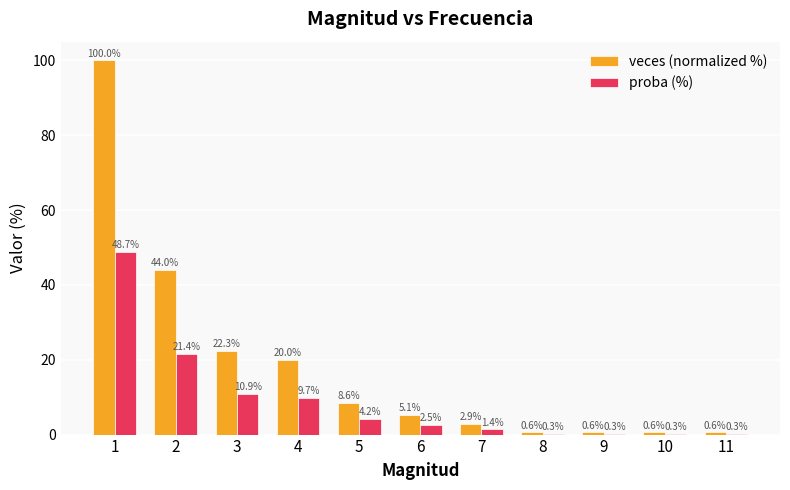

How many values in the veces (normalized %) series exceed 5?

6